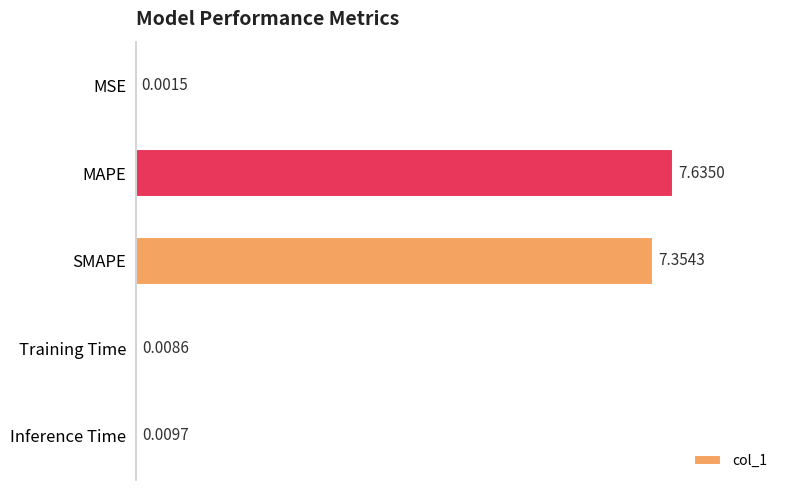

Which label corresponds to the largest value in the chart?

MAPE